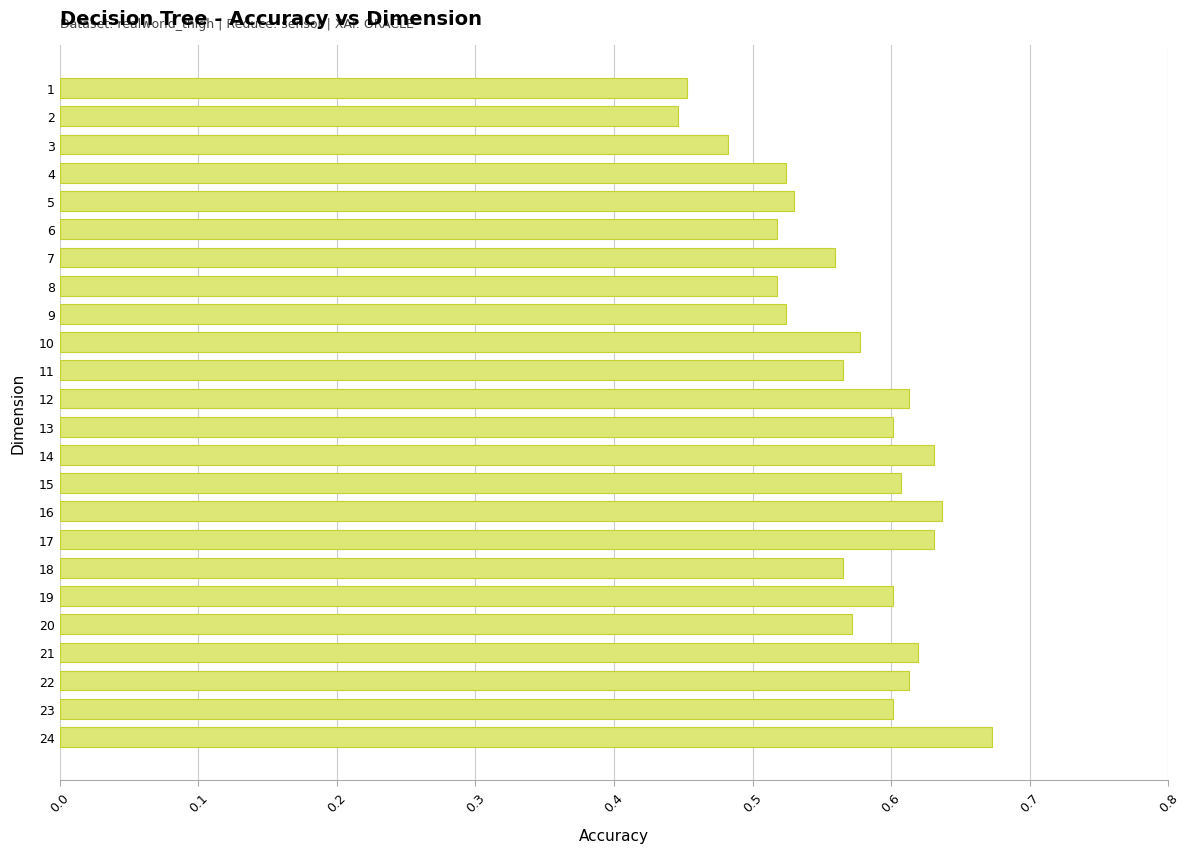

True or false: the data shows 0.1 at 18.

False